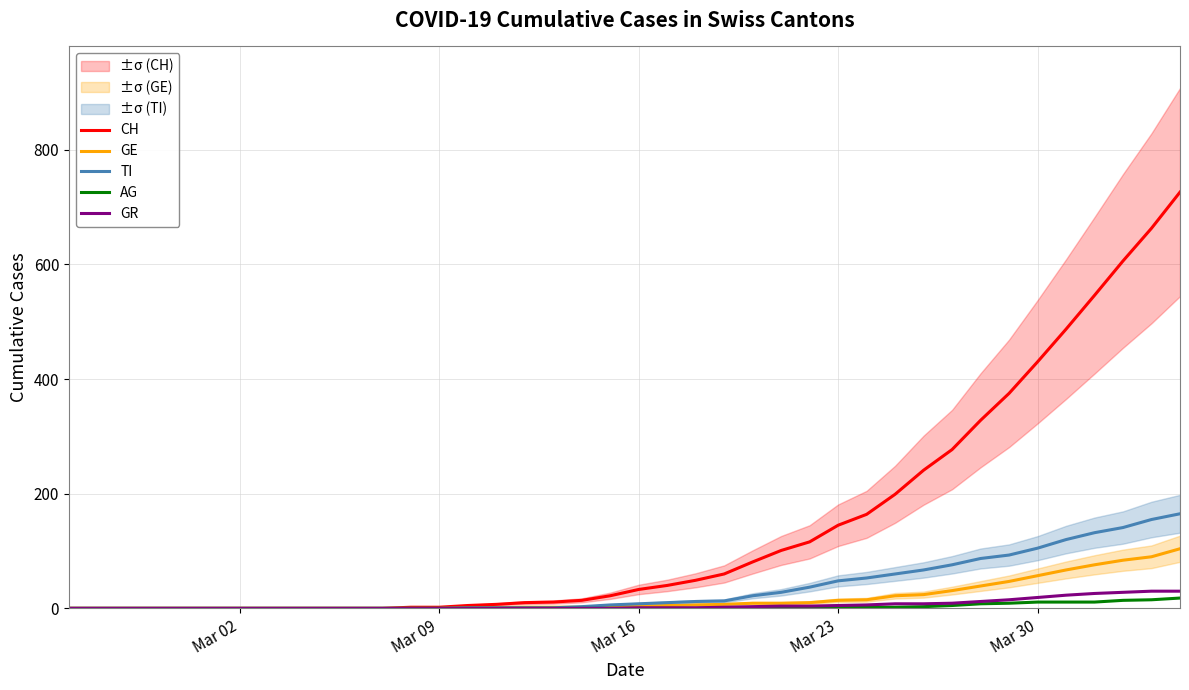

The GE series shows 57 at Mar 30. True or false?

True